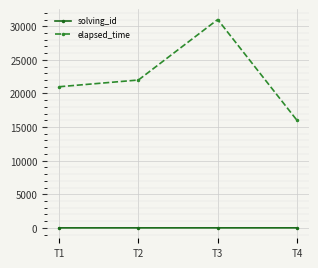

At which label is elapsed_time closest to 23500?

T2